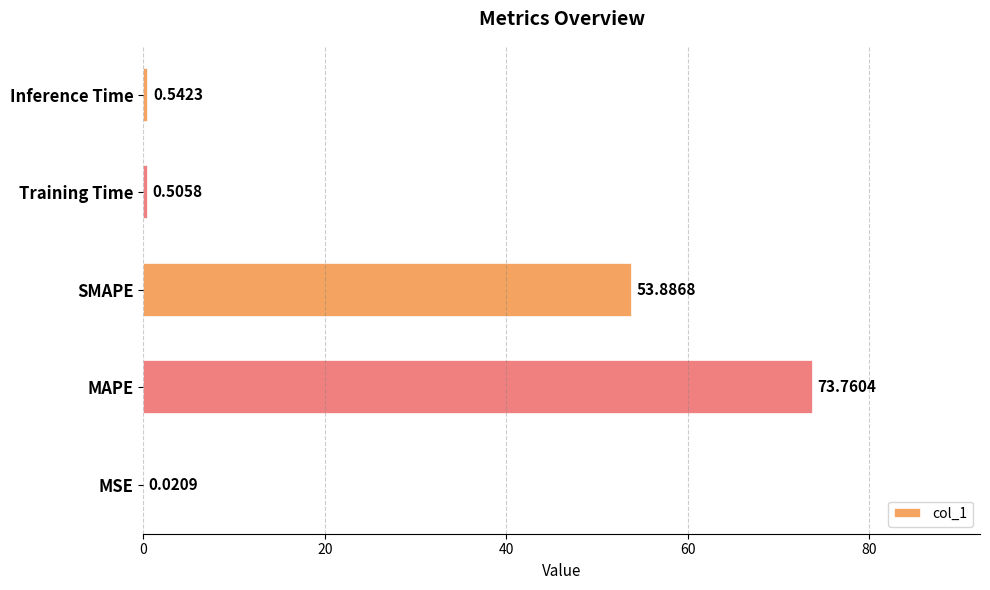

Between Inference Time and SMAPE, which is larger?

SMAPE